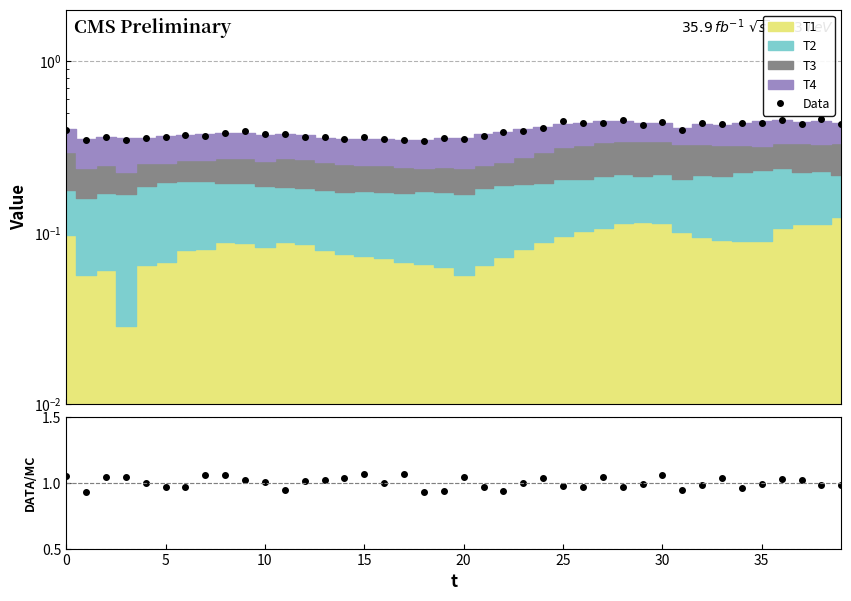

At how many categories does at least one series exceed 1?

19